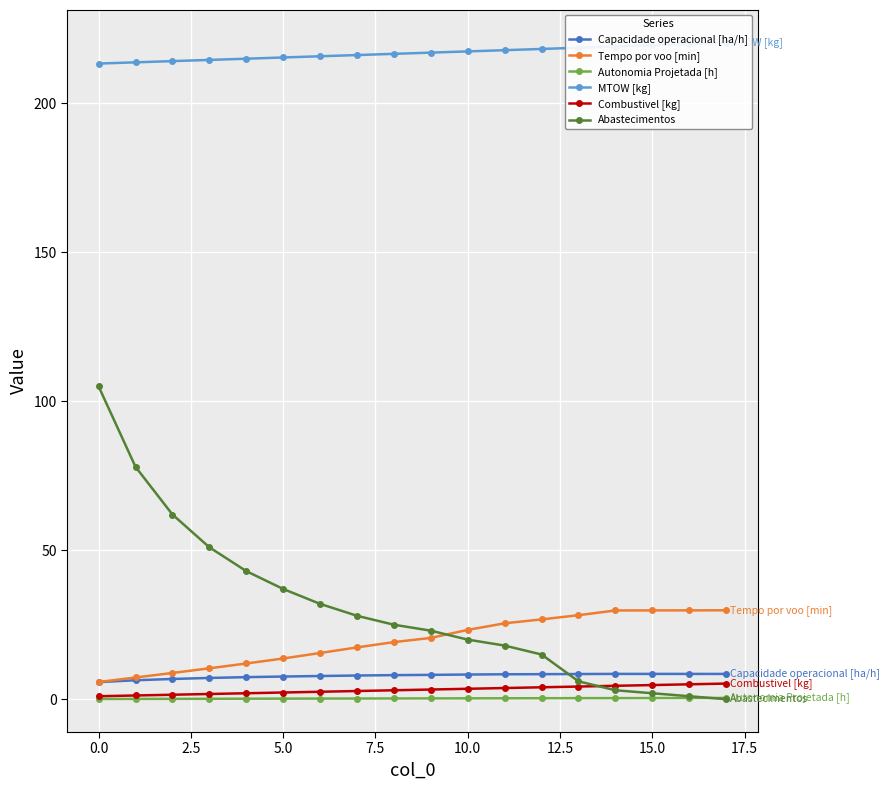

True or false: Autonomia Projetada [h] and Capacidade operacional [ha/h] cross at least once.

False